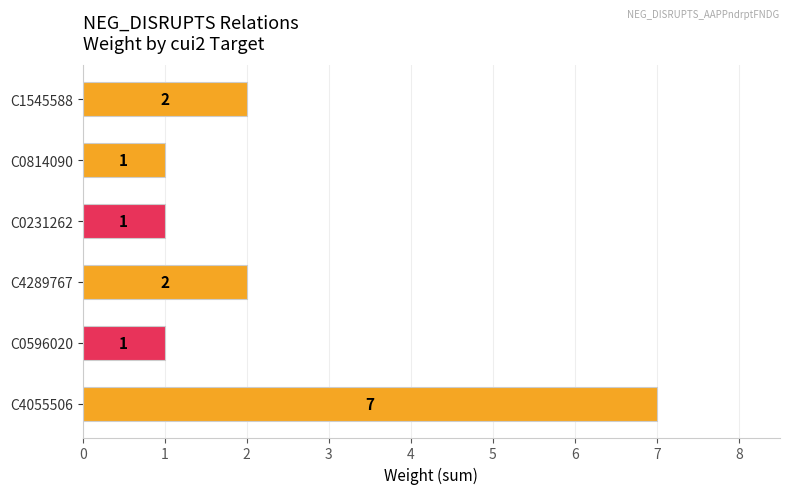

How many values are between 1 and 2?

5